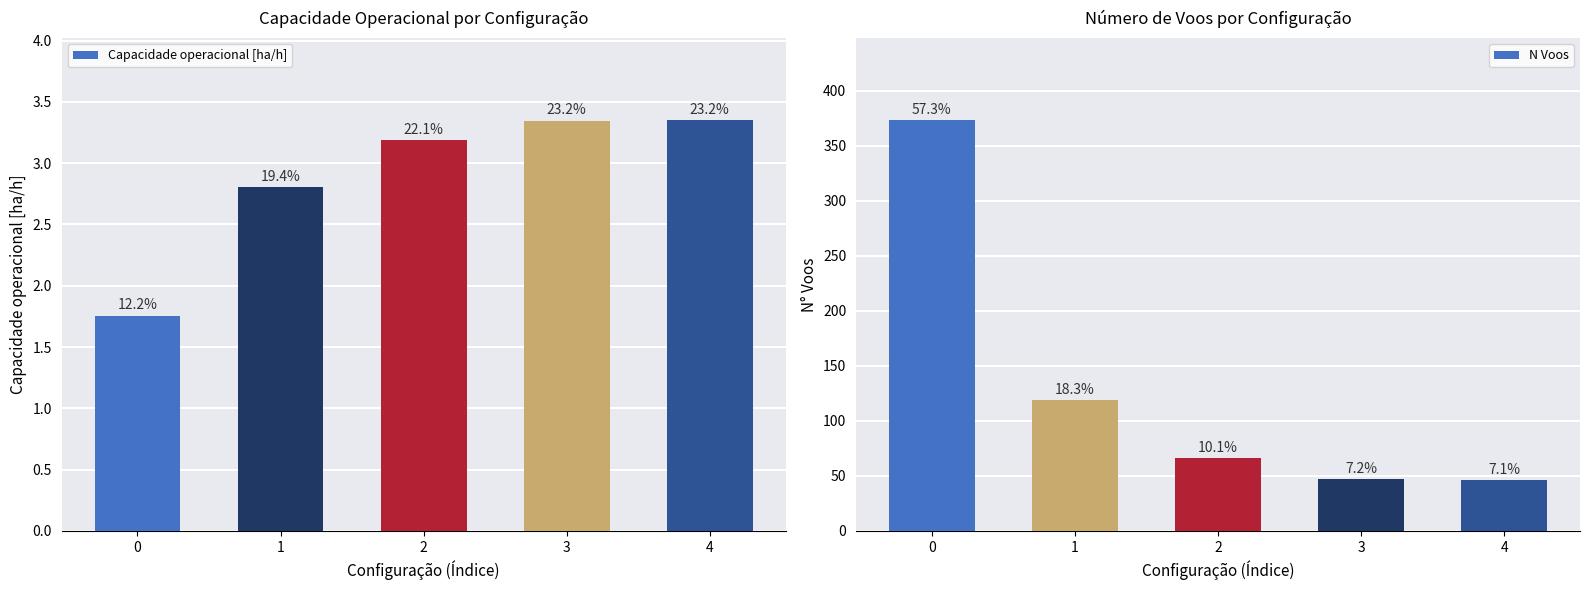

What is the value of the Capacidade operacional [ha/h] bar at the 1st from the left?

1.8